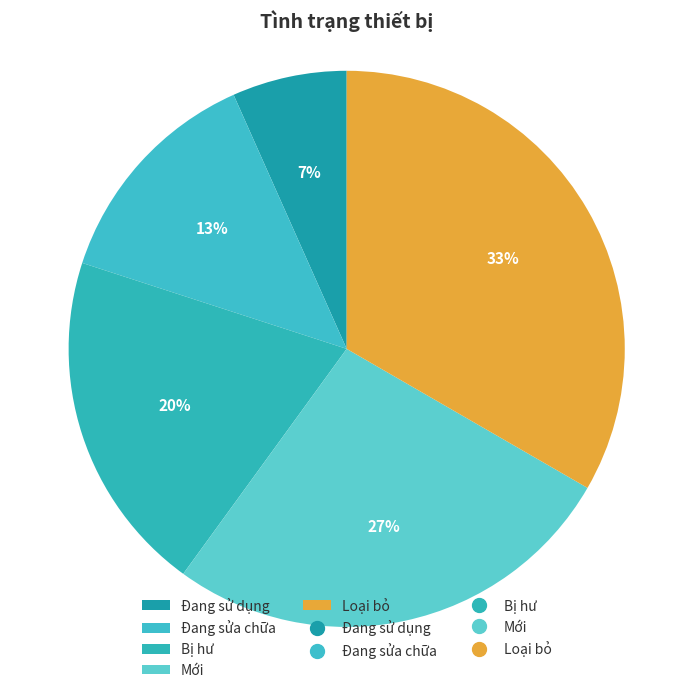

To the nearest percent, what percentage of the pie is Đang sử dụng?

7%